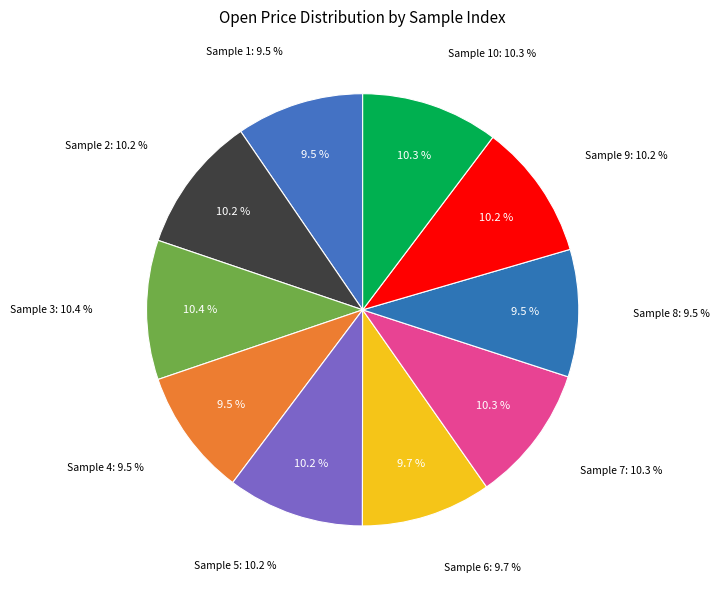

Is there a majority slice in this chart?

No